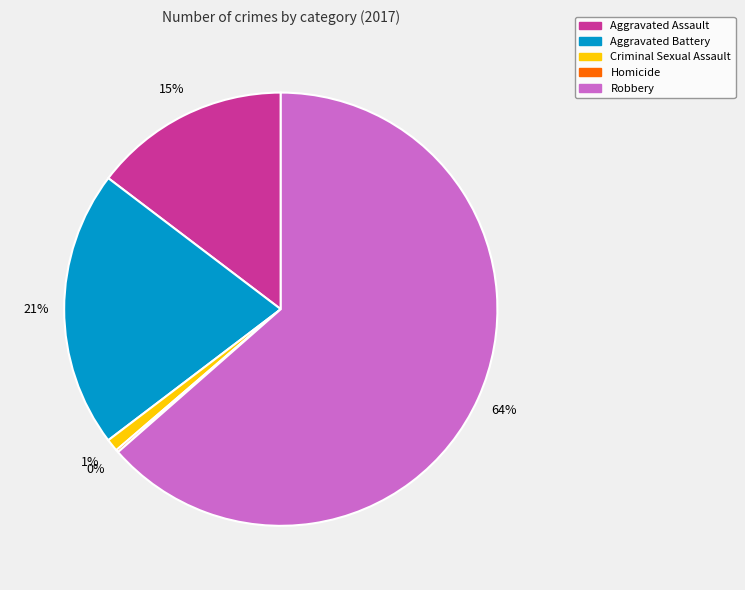

Is there any slice that represents more than half of the pie?

Yes